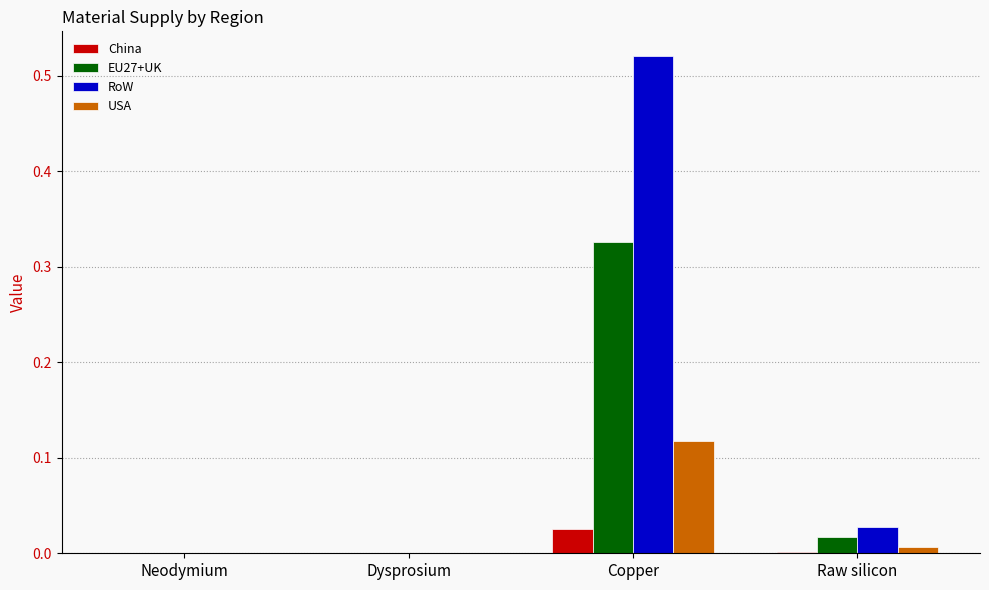

Is it true that China equals 0.0 at Raw silicon?

True